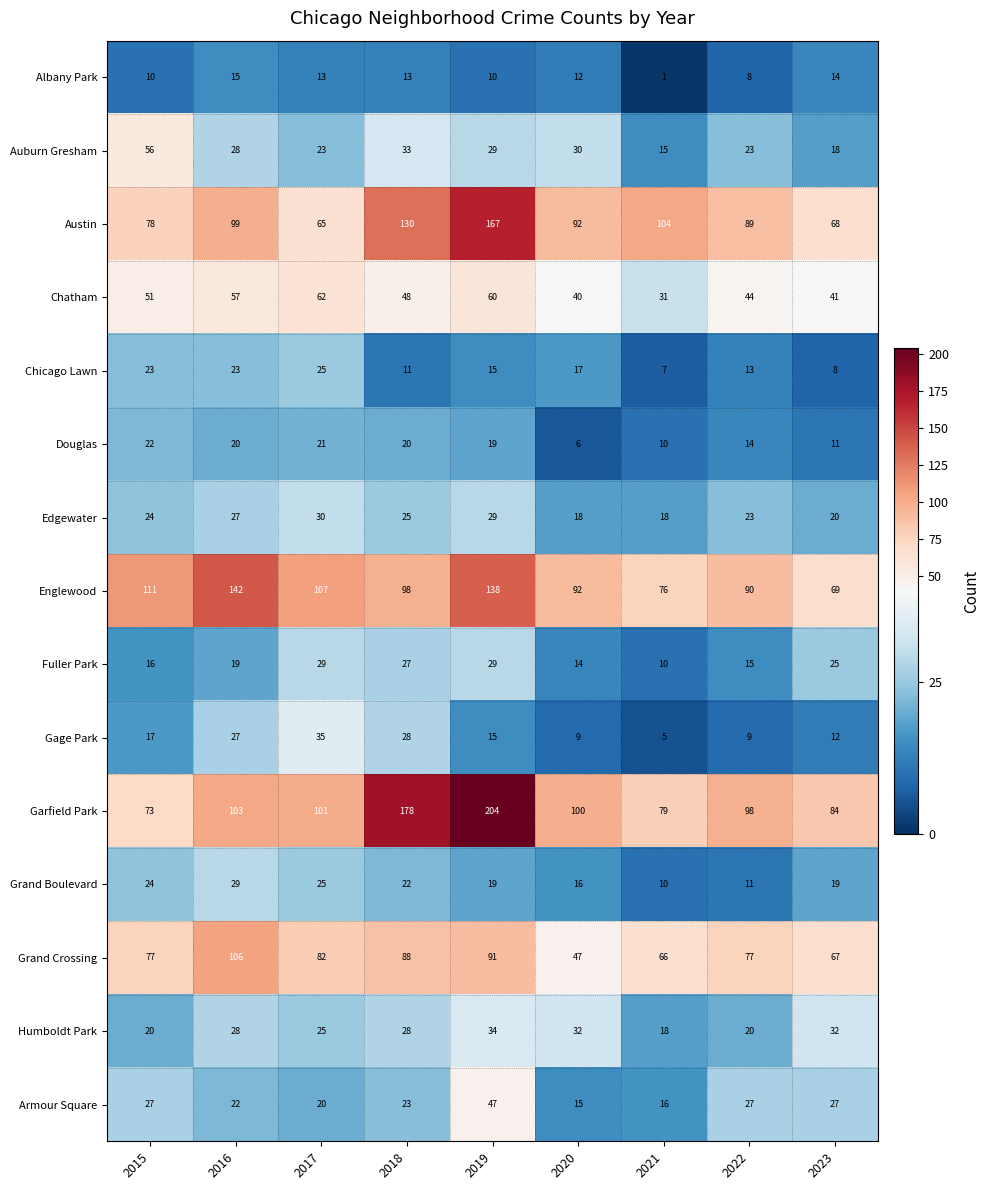

Rank the series at 2023 from lowest to highest value.

Chicago Lawn, Douglas, Gage Park, Albany Park, Auburn Gresham, Grand Boulevard, Edgewater, Fuller Park, Armour Square, Humboldt Park, Chatham, Grand Crossing, Austin, Englewood, Garfield Park